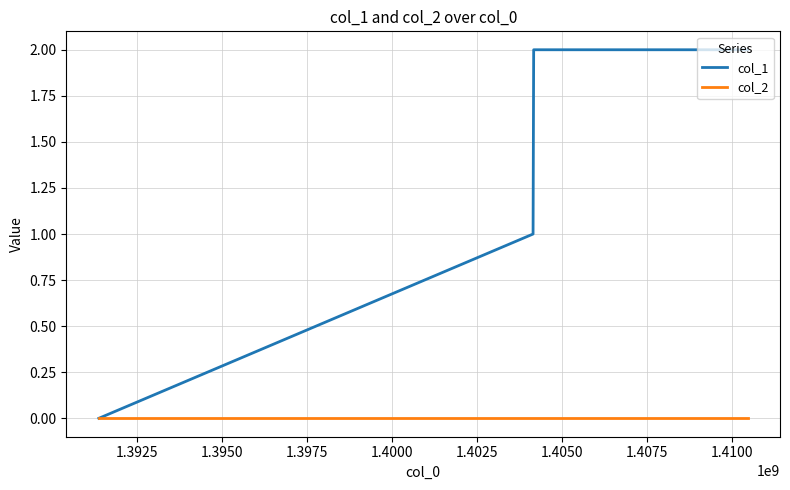

Does the chart have visible grid lines?

Yes